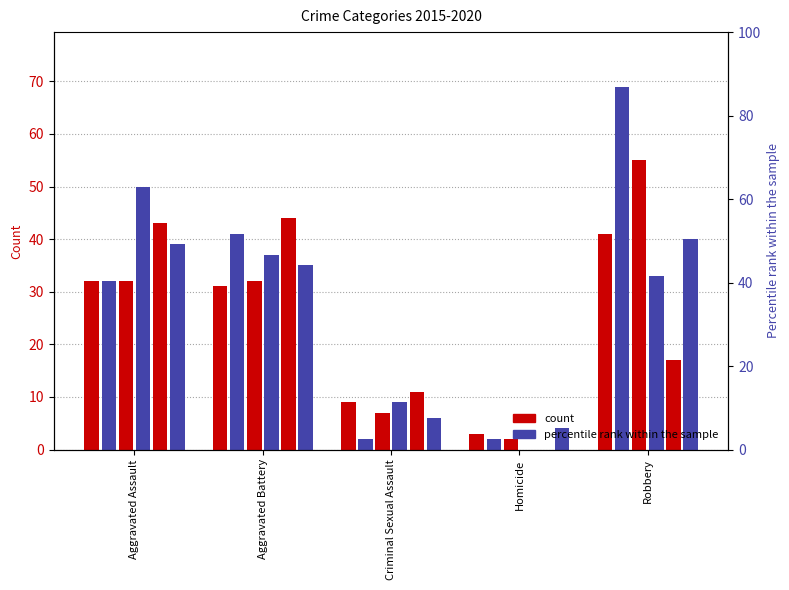

Which label corresponds to the smallest value in the chart?

Homicide